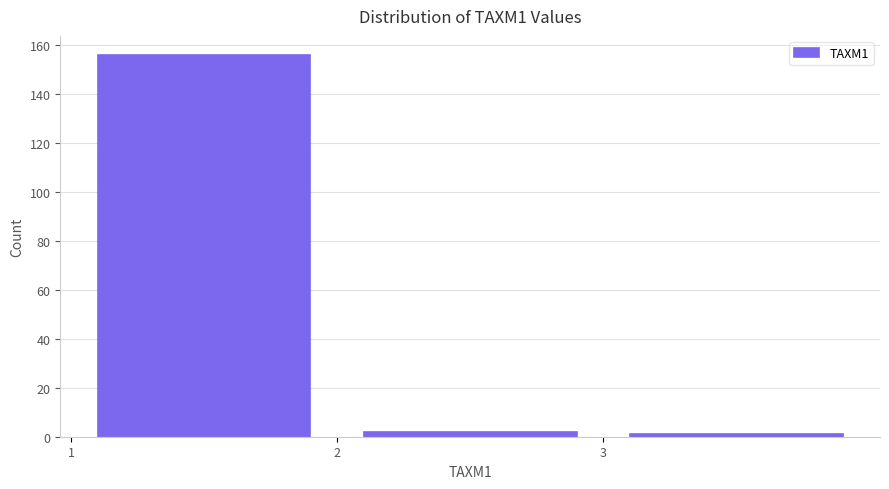

Over which range of the x-axis is the bar tallest?

1 to 2